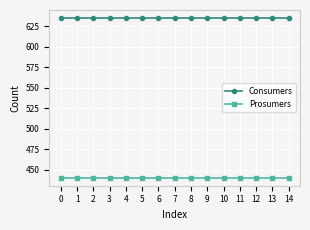

At 14, list the series in order from smallest to largest.

Prosumers, Consumers